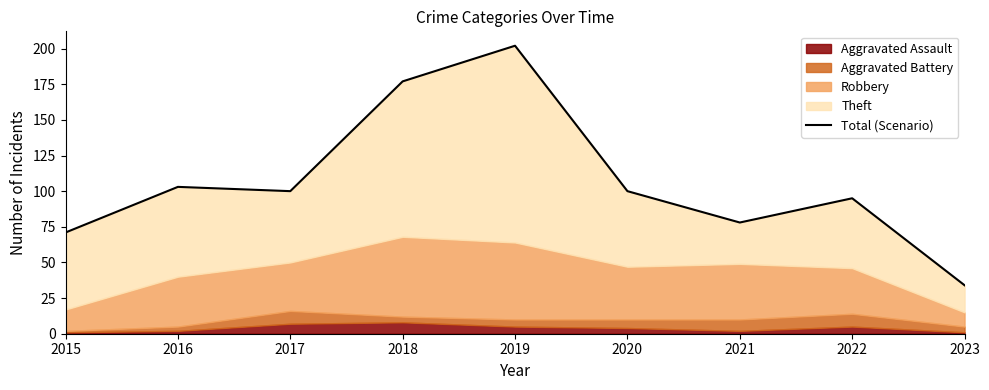

Rank the categories by value from highest to lowest.

2019, 2018, 2016, 2017, 2020, 2022, 2021, 2015, 2023